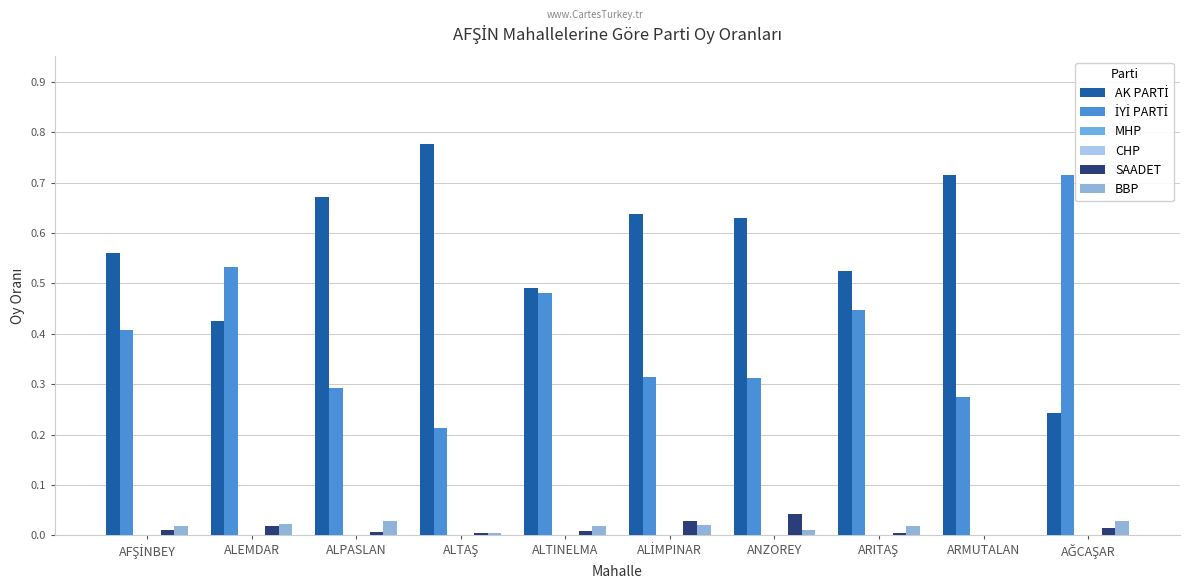

What is the difference between the highest and lowest values at ALTAŞ?

0.8